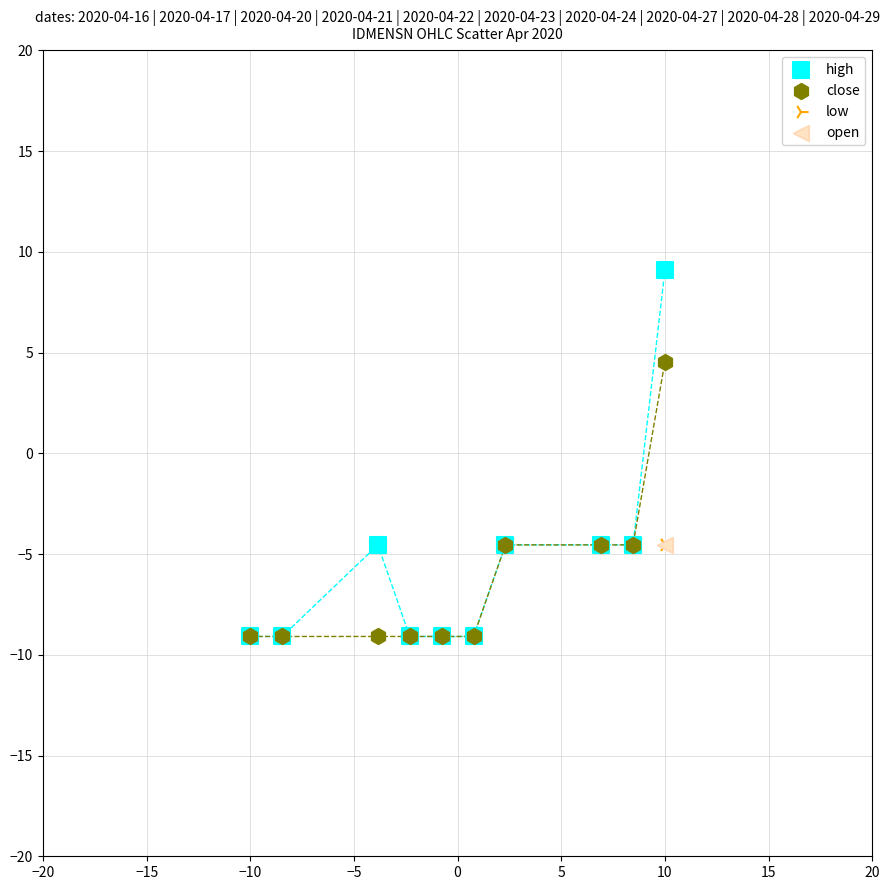

What are all the series names shown in the legend?

high, close, low, open